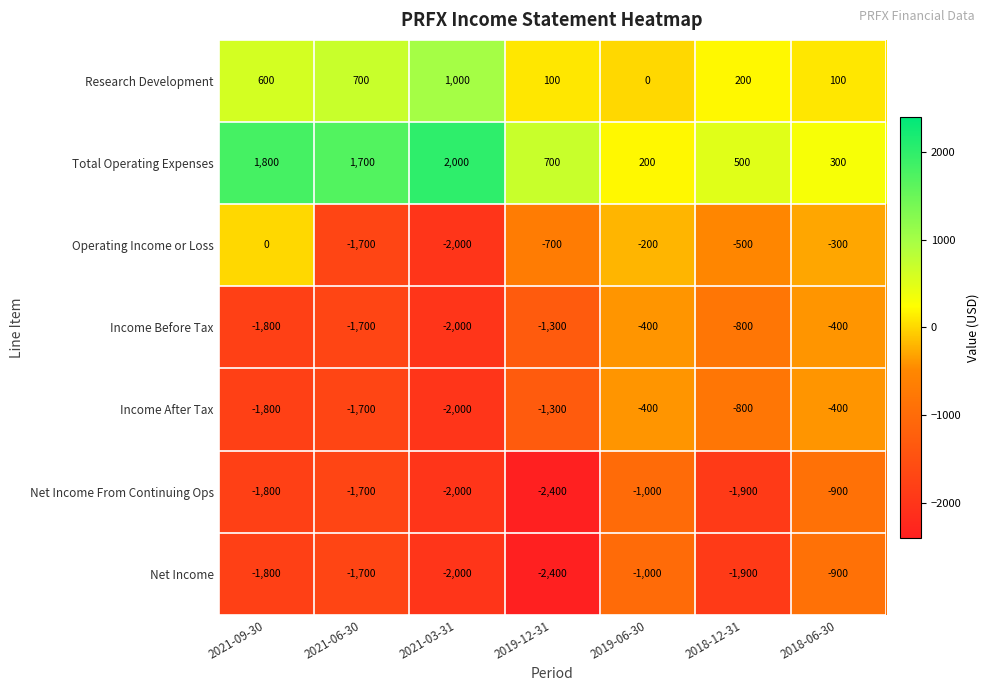

What is the difference between the Income Before Tax values at 2021-06-30 and 2019-12-31?

400